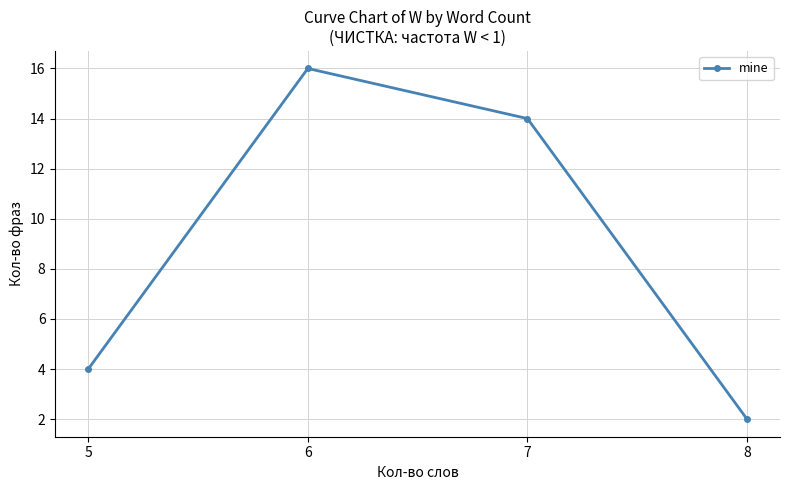

Approximately how many times larger is the value at 5 compared to 7?

0.3